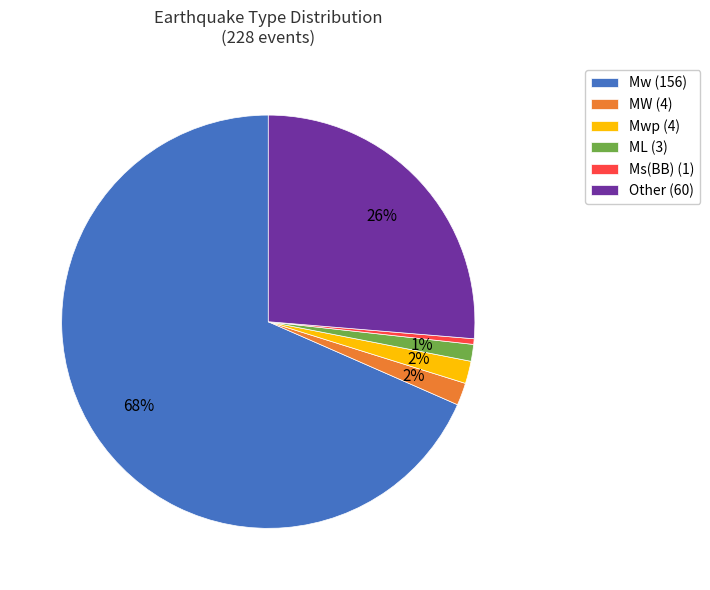

Is it true that MW (4) is 9% of the pie?

False